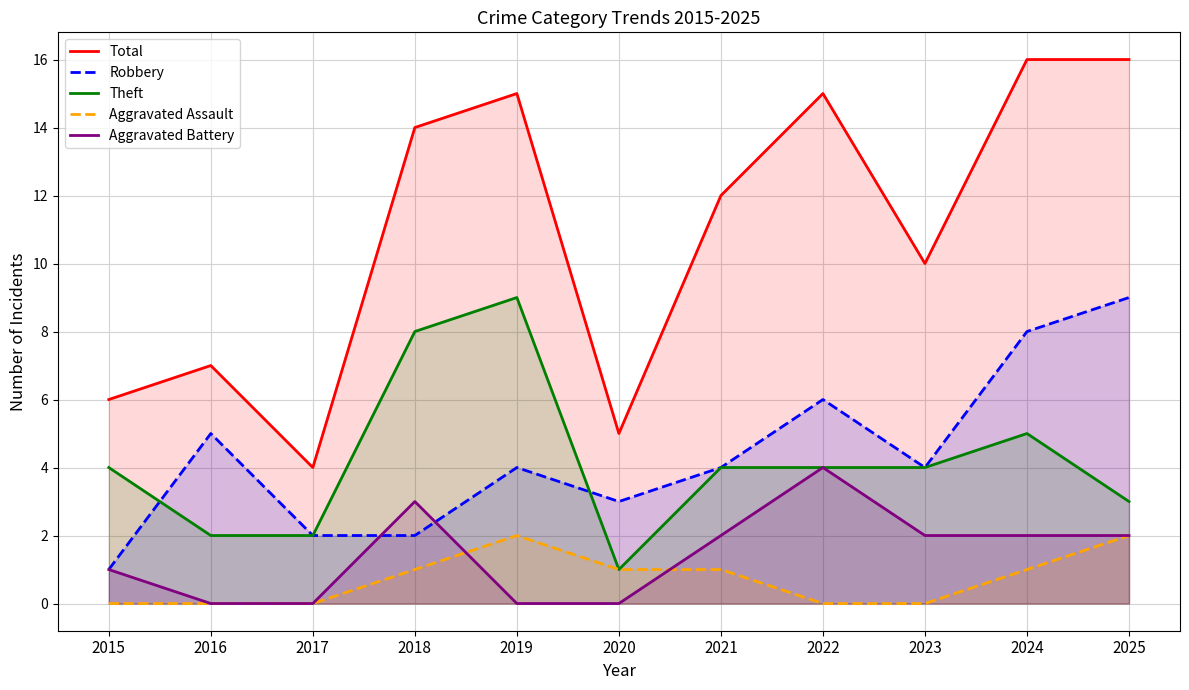

True or false: Theft and Aggravated Assault intersect in this chart.

False